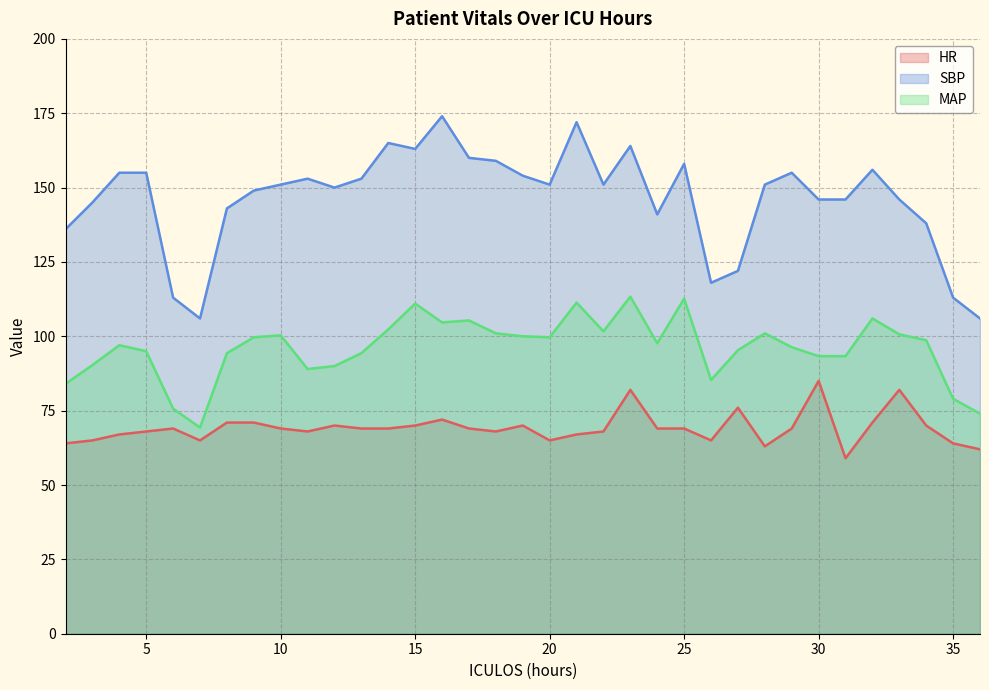

At which label does SBP reach its peak?

16